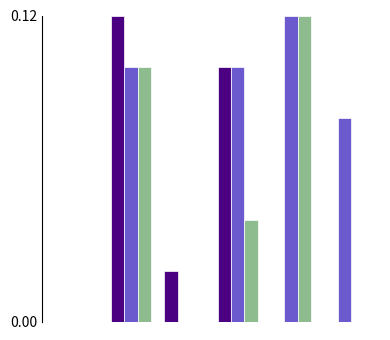

How many categories are shown in the chart?

6